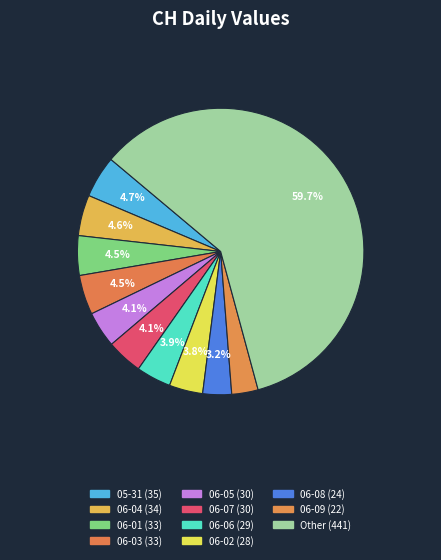

How many segments does this pie chart have?

11